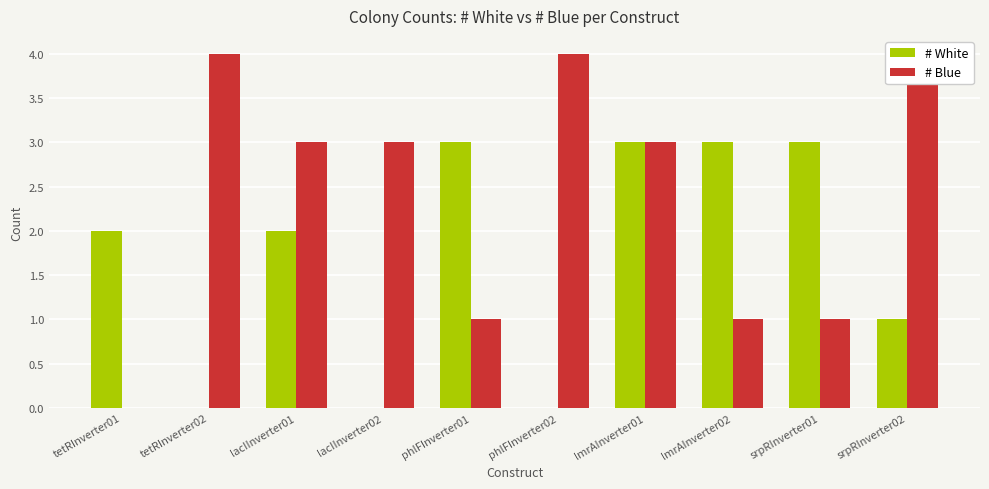

Reading left to right, extract all data points from this chart.

# White: 2	0	2	0	3	0	3	3	3	1
# Blue: 0	4	3	3	1	4	3	1	1	4